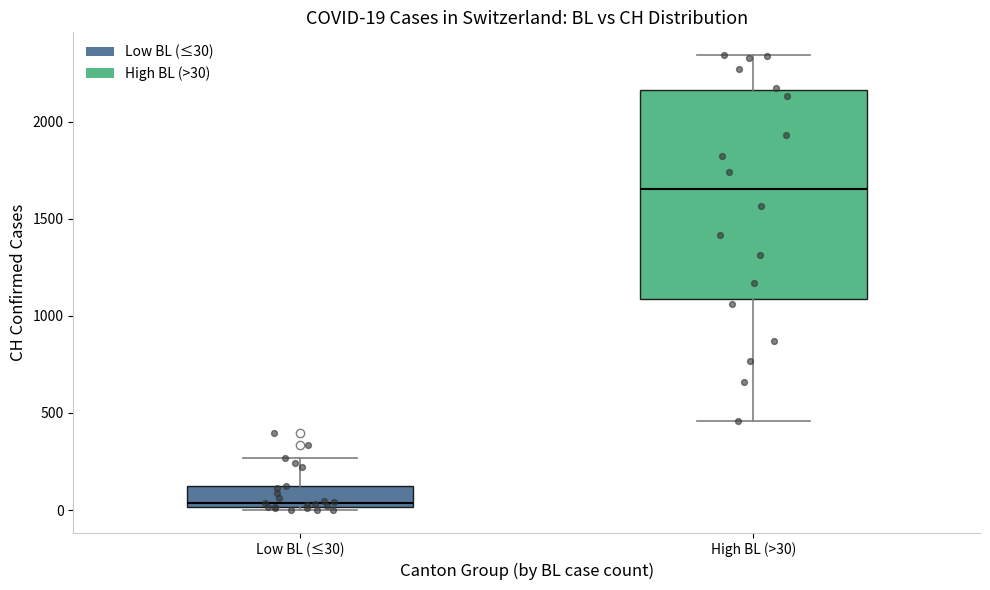

Which box's median line is the highest?

High BL (>30)